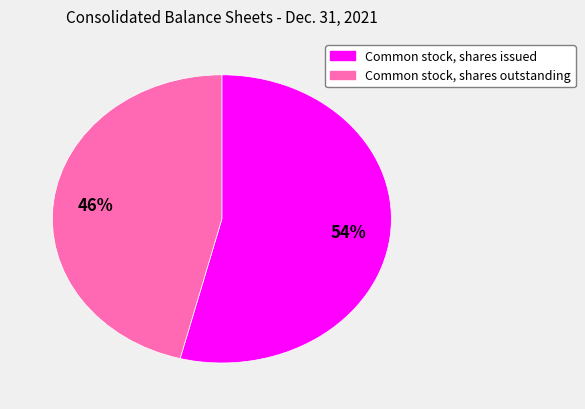

To the nearest percent, what percentage of the pie is Common stock, shares outstanding?

46%